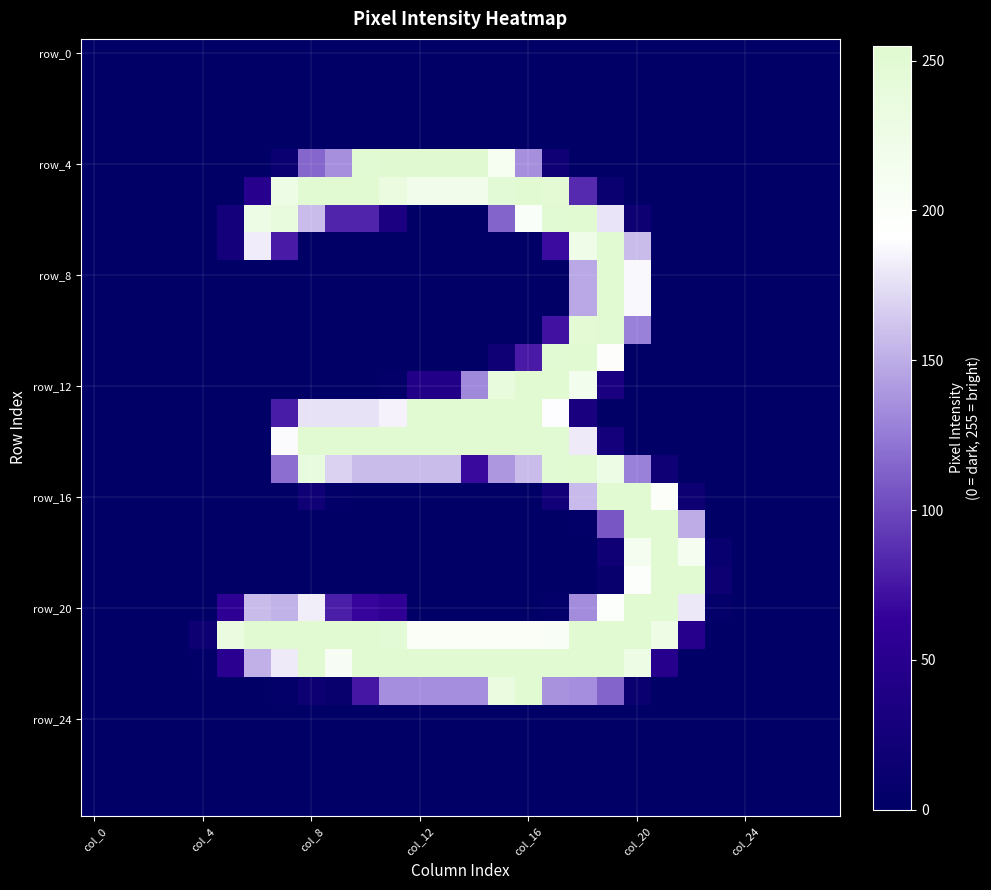

Count the number of categories in the chart.

28